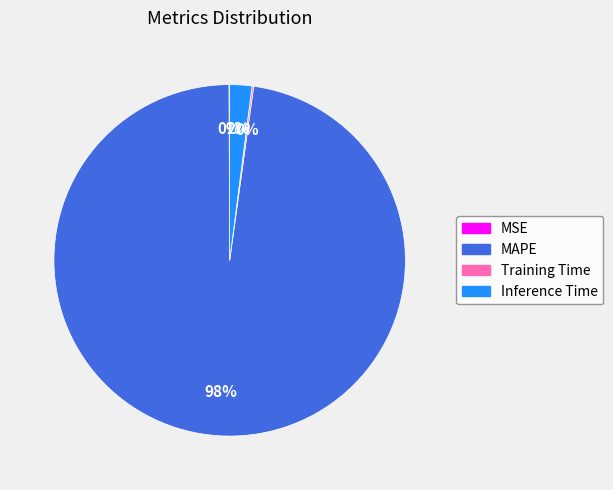

Does any single category account for the majority?

Yes